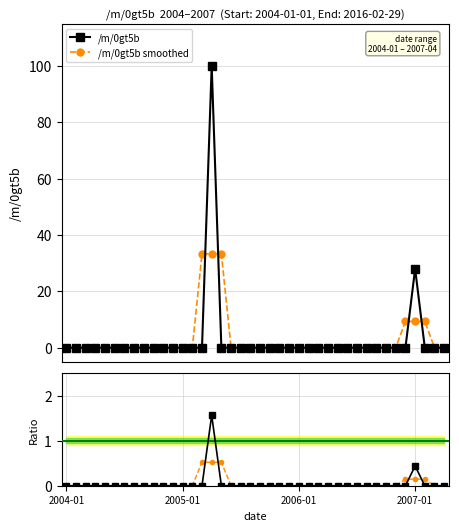

How many data points does each series have?

40